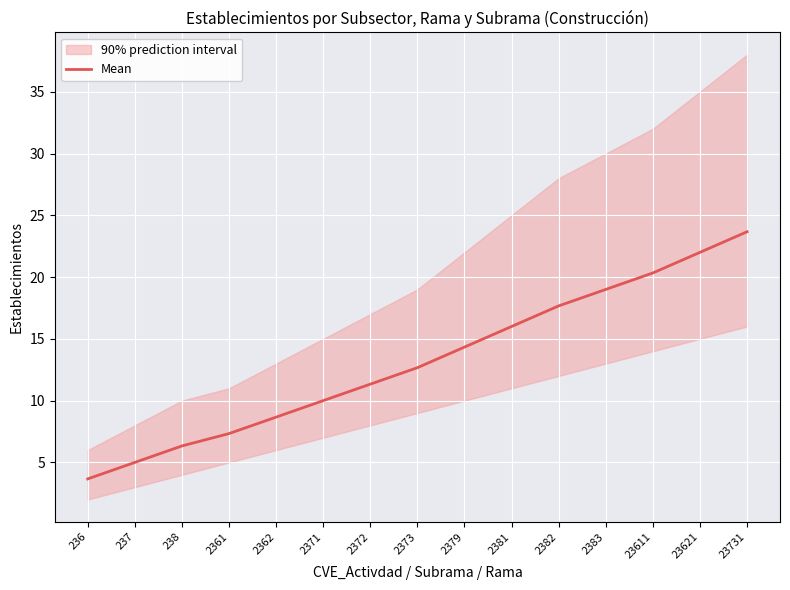

True or false: the data shows 14.3 at 2379.

True